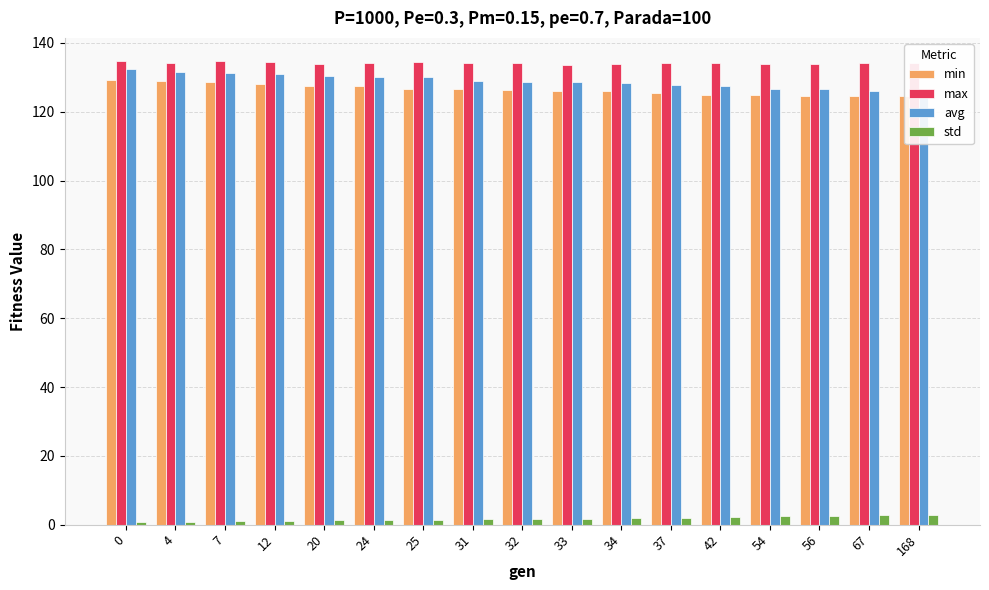

Reading left to right, list all the values displayed in this chart.

min: 129.2	129.0	128.6	128.0	127.6	127.5	126.7	126.5	126.3	126.1	126.0	125.3	124.8	124.7	124.6	124.5	124.5
max: 134.7	134.2	134.6	134.3	133.8	134.2	134.3	134.1	134.1	133.5	134.0	134.2	134.1	134.0	133.8	134.2	134.2
avg: 132.3	131.5	131.2	131.0	130.5	130.2	130.0	128.9	128.7	128.5	128.3	127.9	127.4	126.6	126.5	126.0	125.7
std: 0.7	0.9	0.9	1.1	1.2	1.3	1.4	1.6	1.7	1.7	1.8	1.9	2.2	2.5	2.5	2.7	2.8